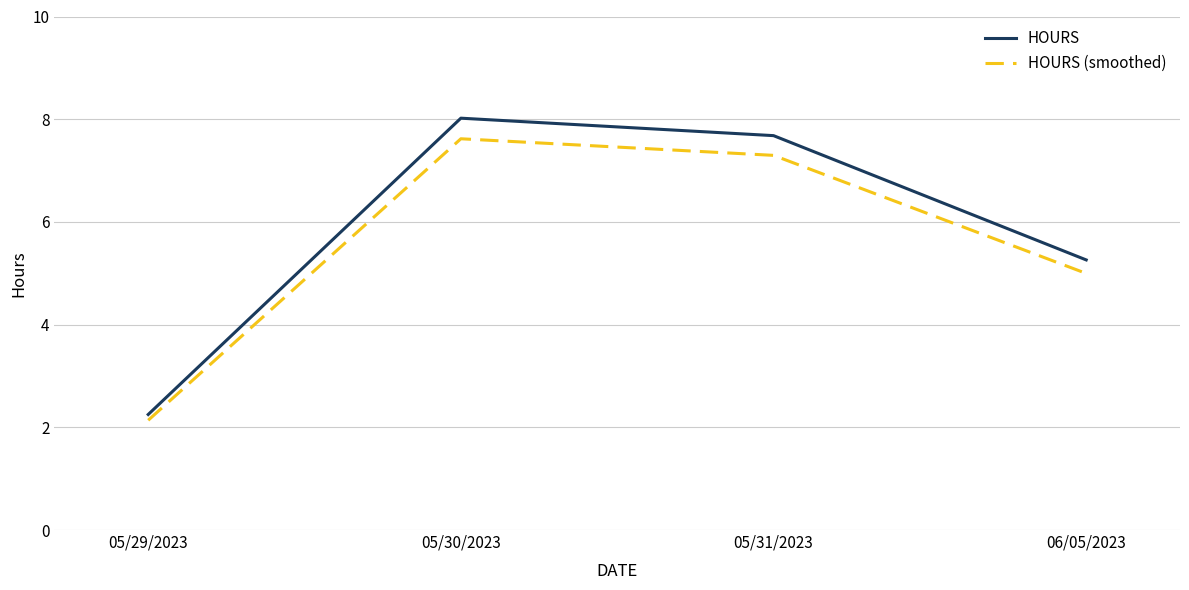

The HOURS (smoothed) series shows 5.0 at 06/05/2023. True or false?

True